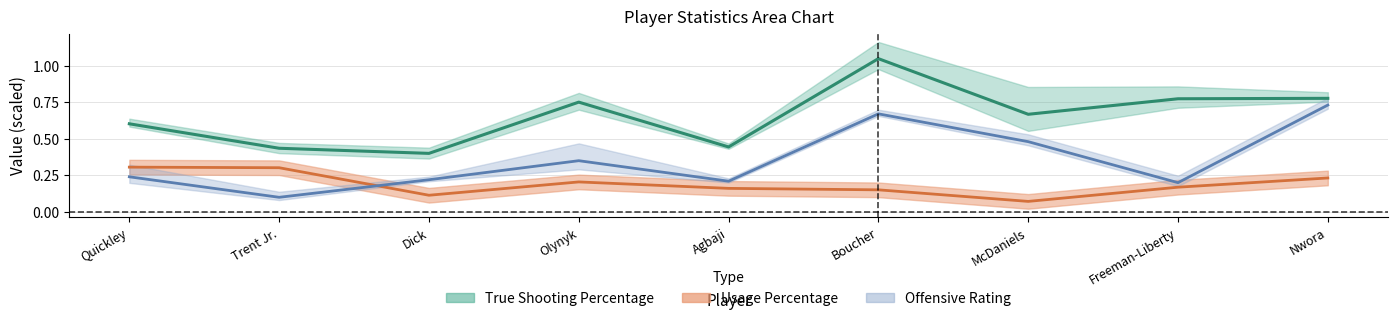

What is the minimum value shown in the chart?

0.1